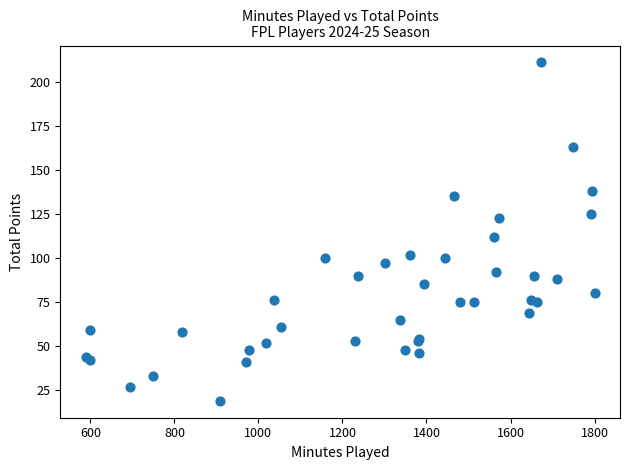

What Y value in the scatter plot is closest to 115?

112